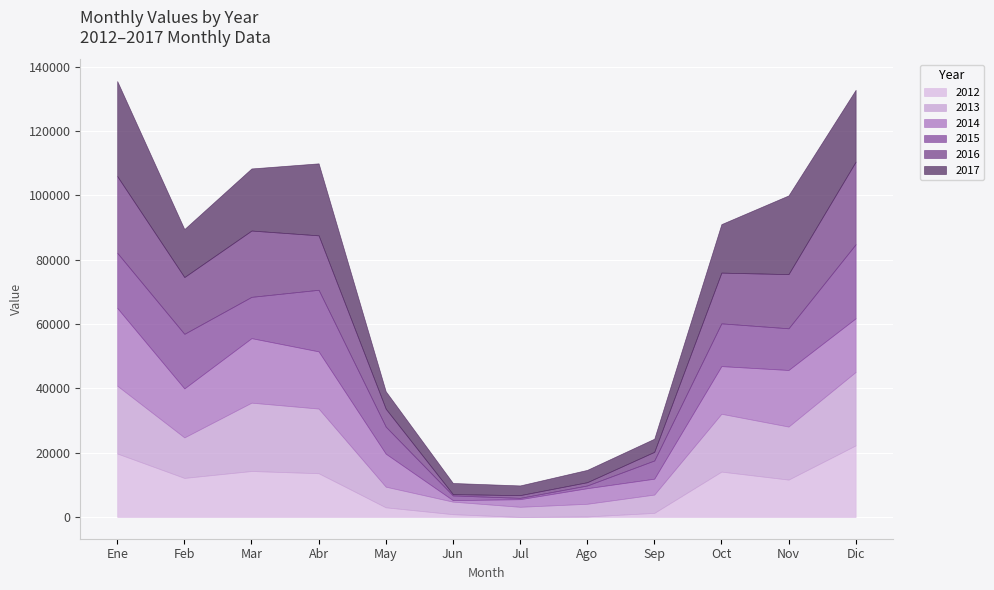

How many intersections are there between 2017 and 2016?

7